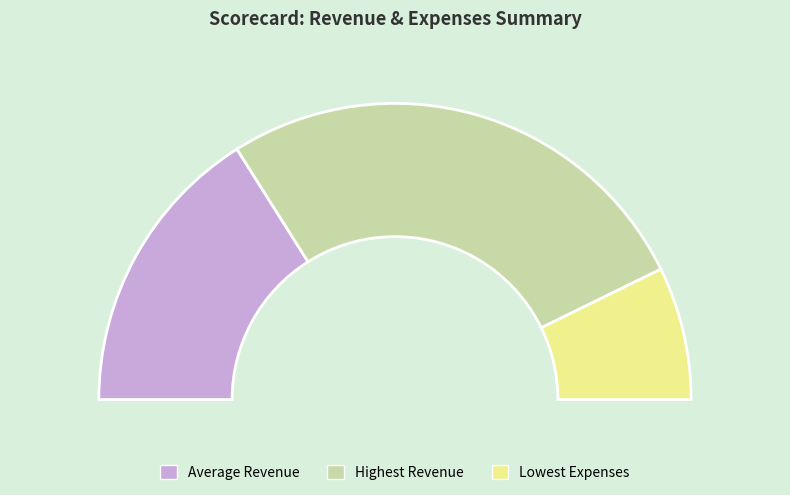

Does Average Revenue represent more than half of the total?

No